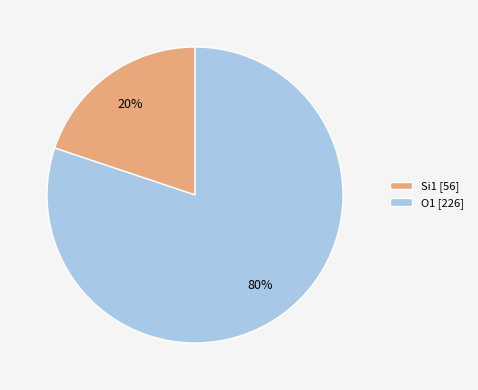

What is the largest slice in the pie chart?

O1 [226]